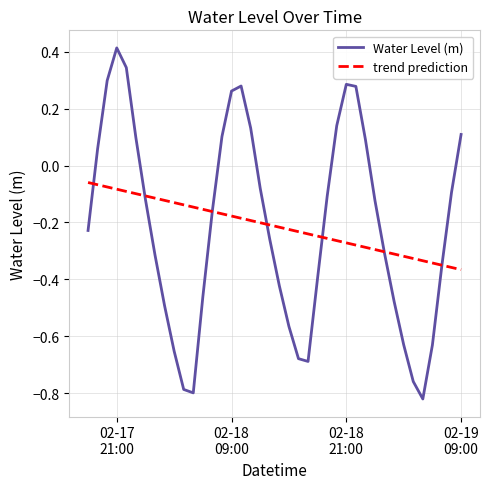

List the series in order of their peak value, lowest first.

trend prediction, Water Level (m)